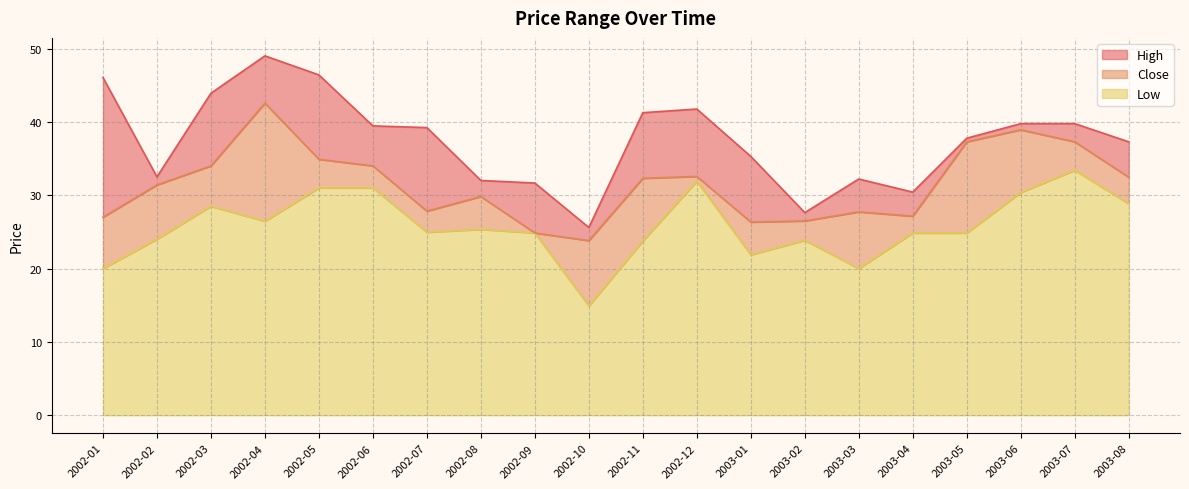

What are all the series names shown in the legend?

High, Close, Low